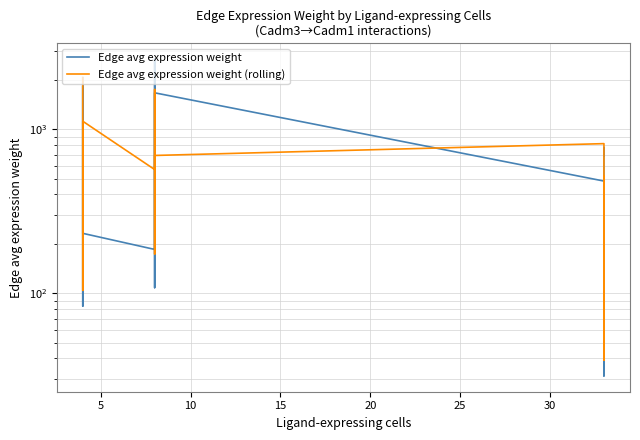

How many lines are shown in the chart?

2